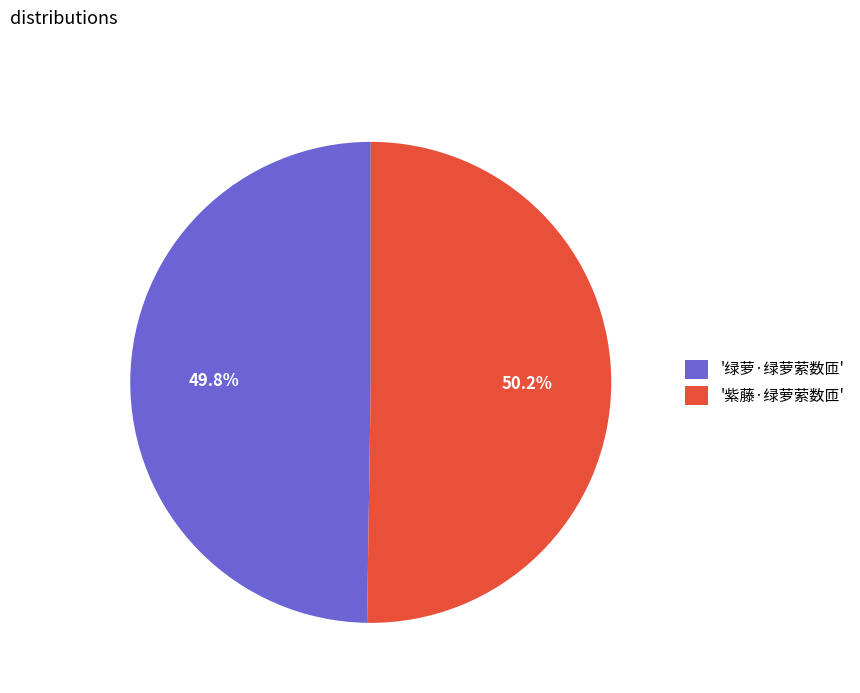

How many slices are in this pie chart?

2